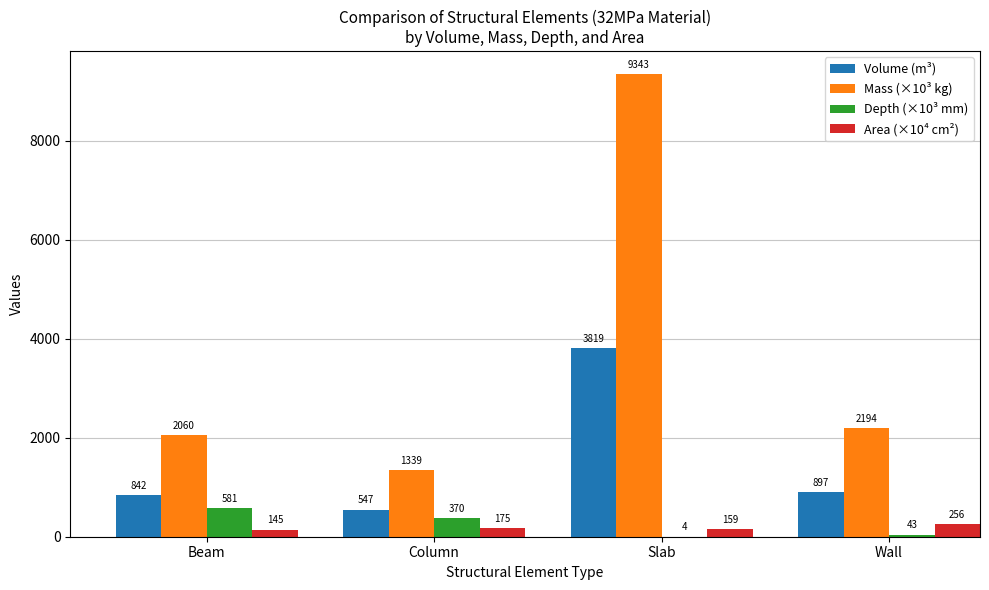

What is the highest value of the Area (×10⁴ cm²) series?

256.2